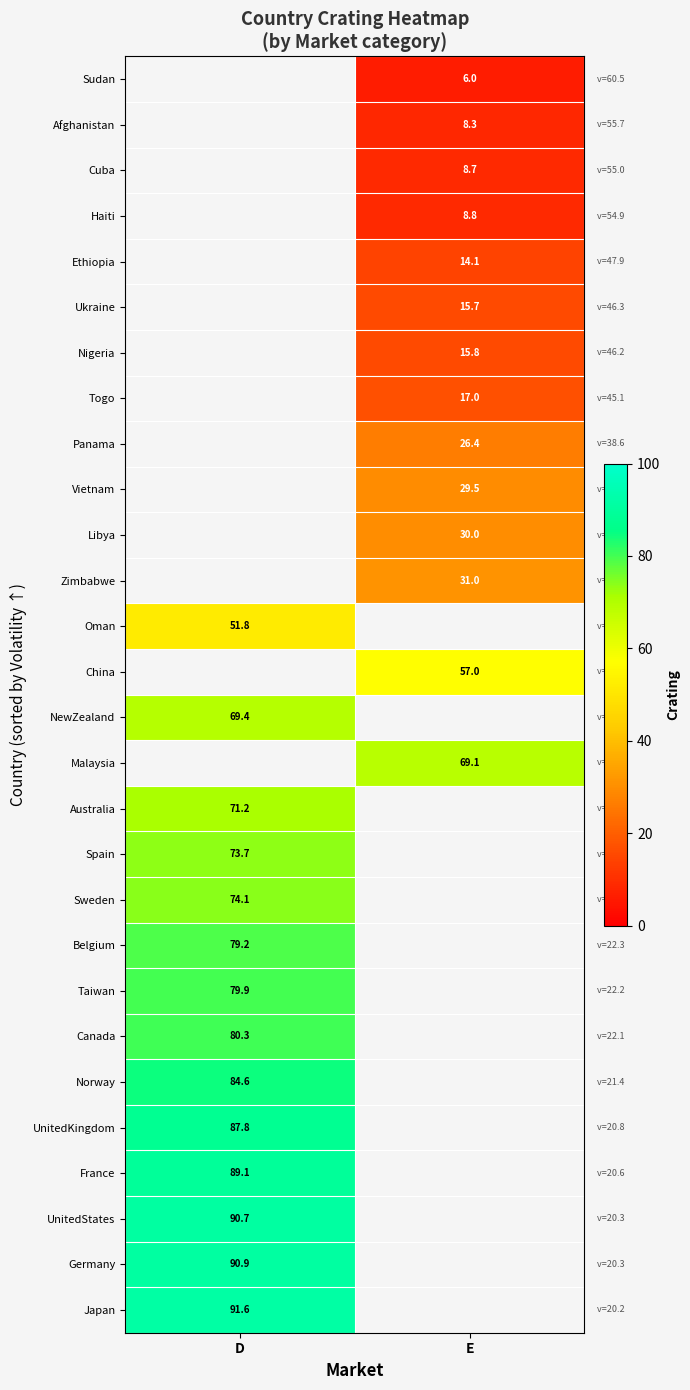

Is it true that Japan equals 91.6 at D?

True